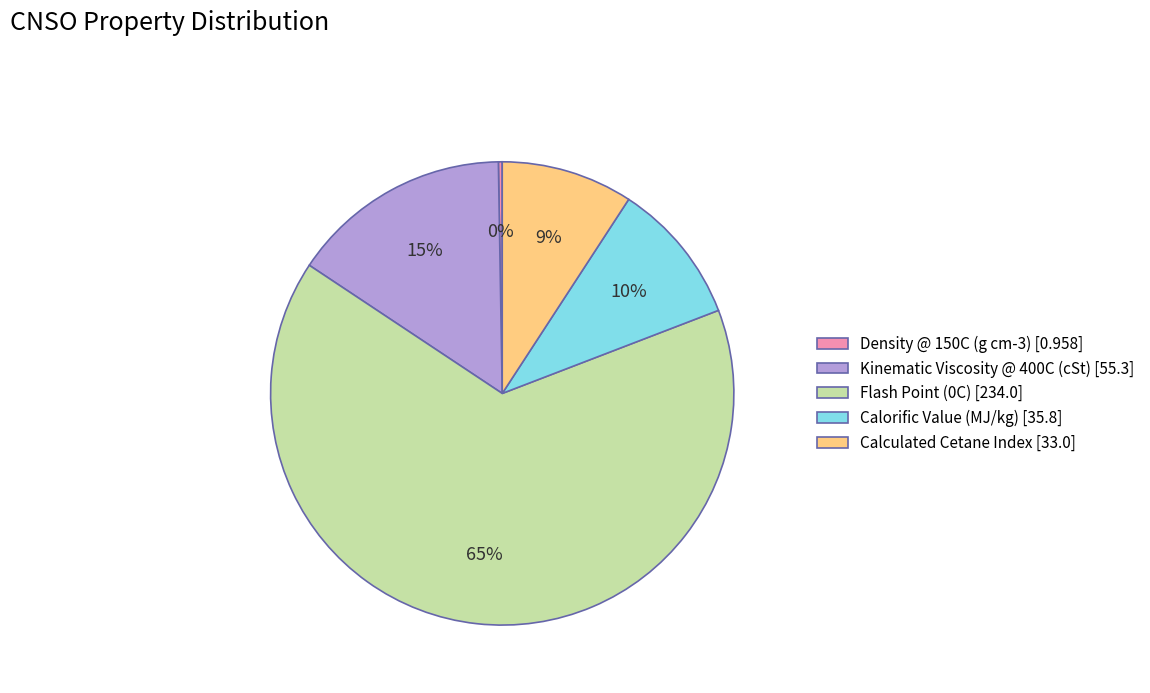

Which slice is the largest?

Flash Point (0C)